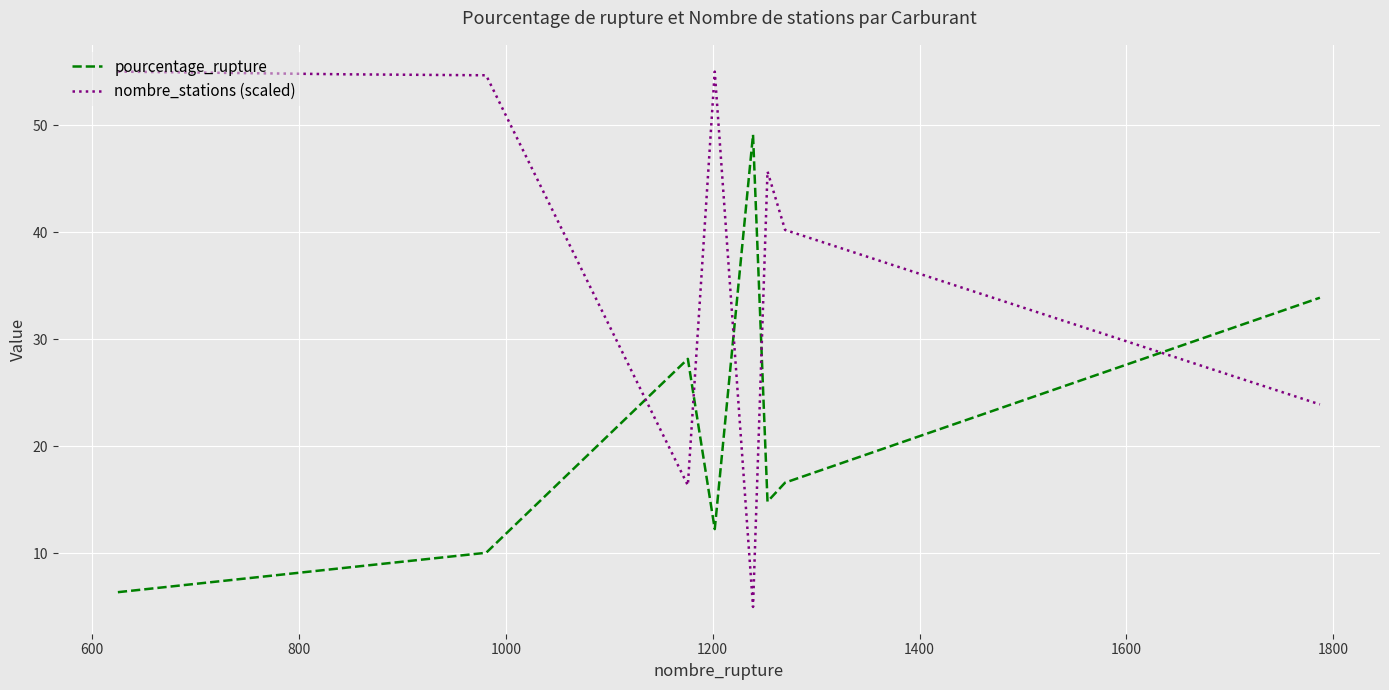

At how many categories does at least one series exceed 26?

9